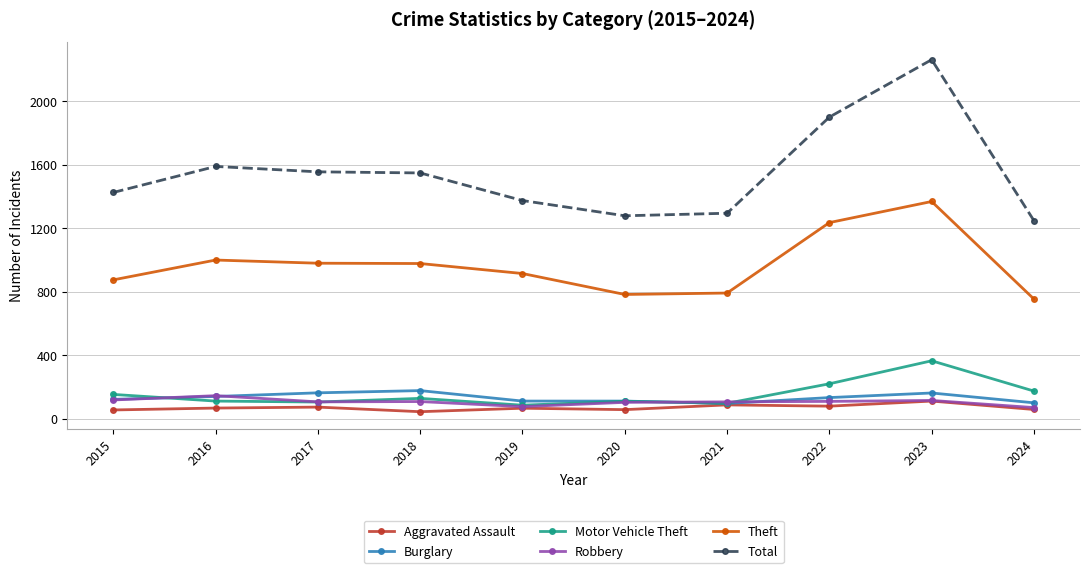

How many distinct data groups are displayed?

6